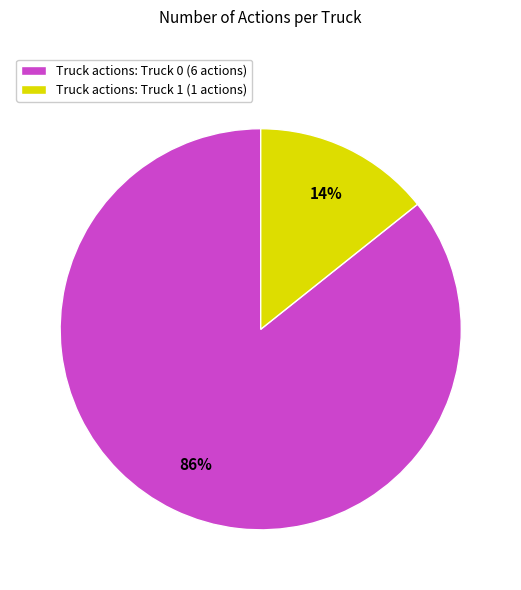

Does Truck actions: Truck 1 (1 actions) account for over 50% of the chart?

No